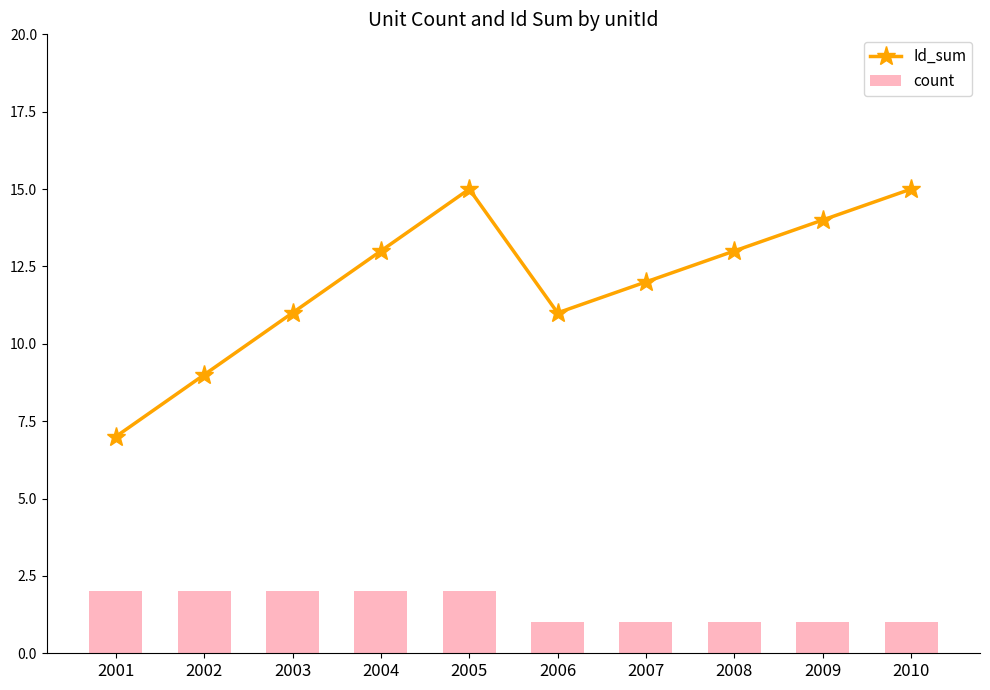

The count series shows 0 at 2007. True or false?

False